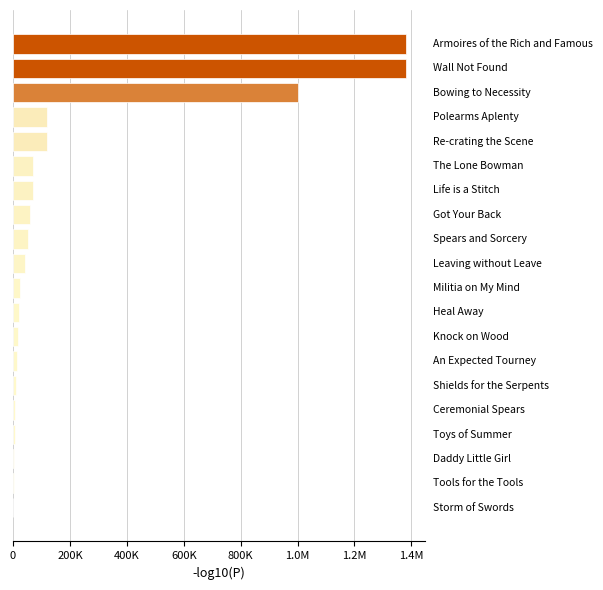

What is the smallest value displayed?

1000.0